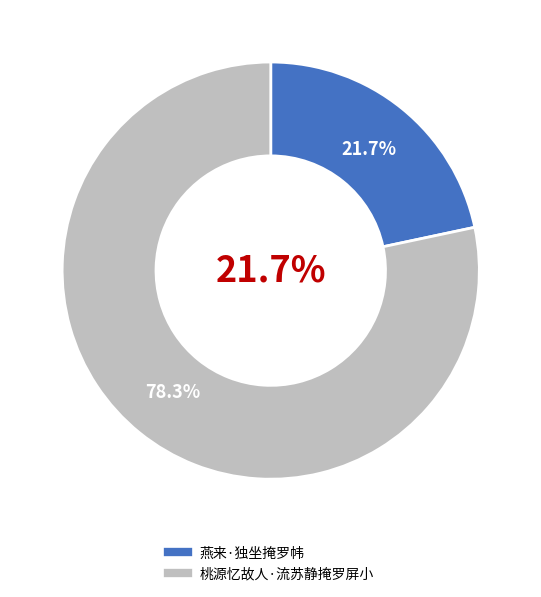

The 桃源忆故人·流苏静掩罗屏小 slice represents 78% of the pie. True or false?

True